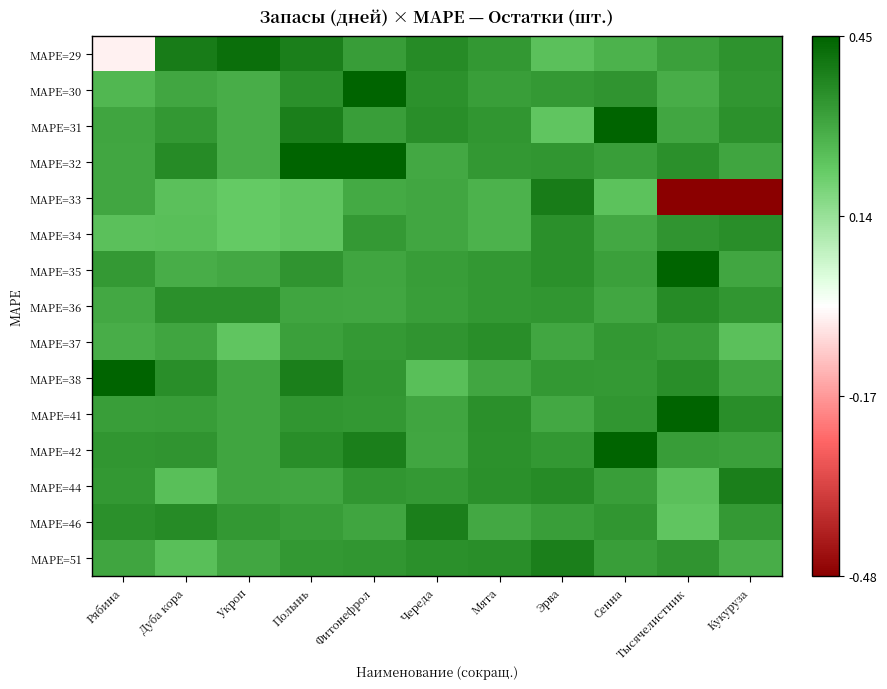

At how many categories does at least one series exceed 0?

11